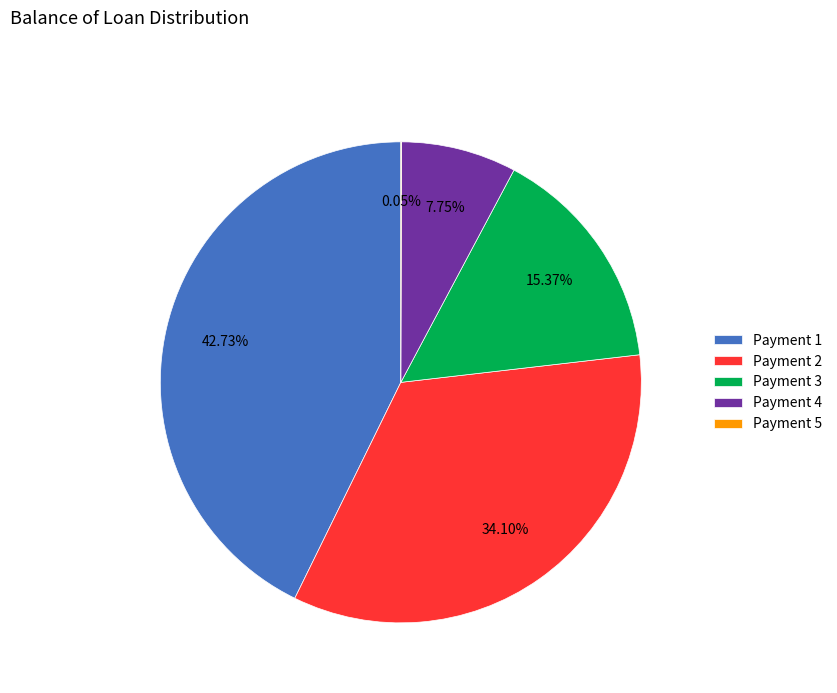

Which has a higher value, Payment 3 or Payment 1?

Payment 1